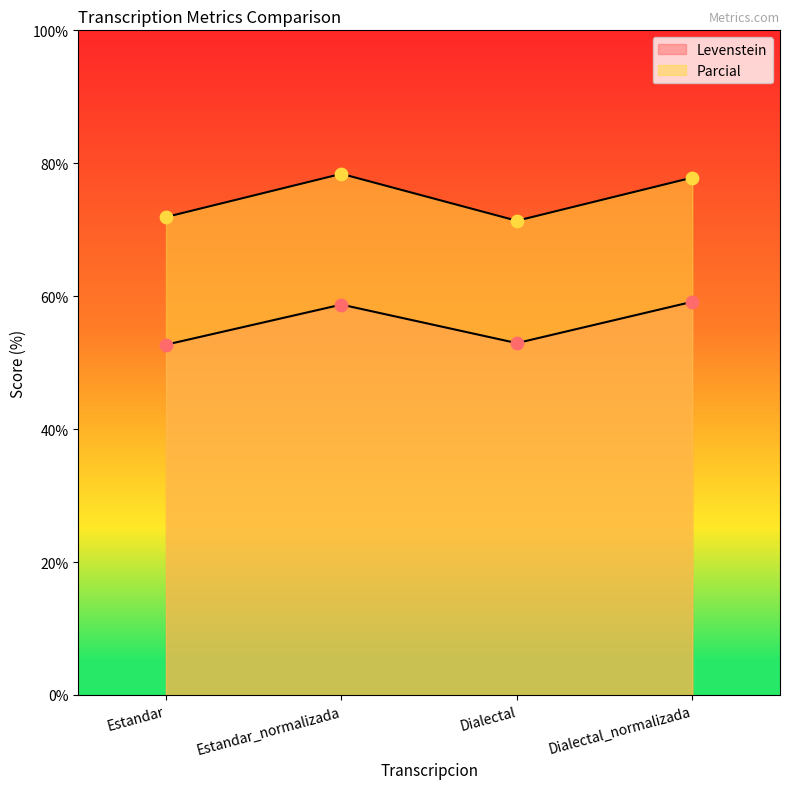

Which series contains the lowest Y value?

Levenstein